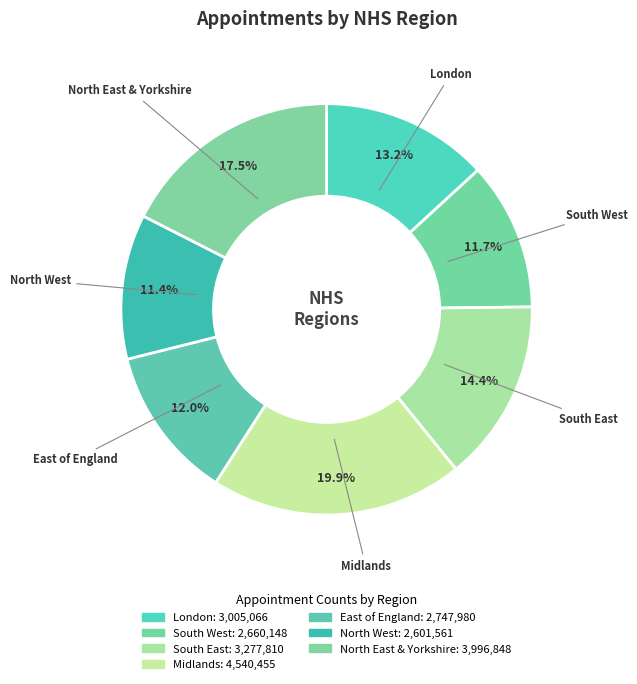

What percentage is the East of England slice, to the nearest percent?

12%